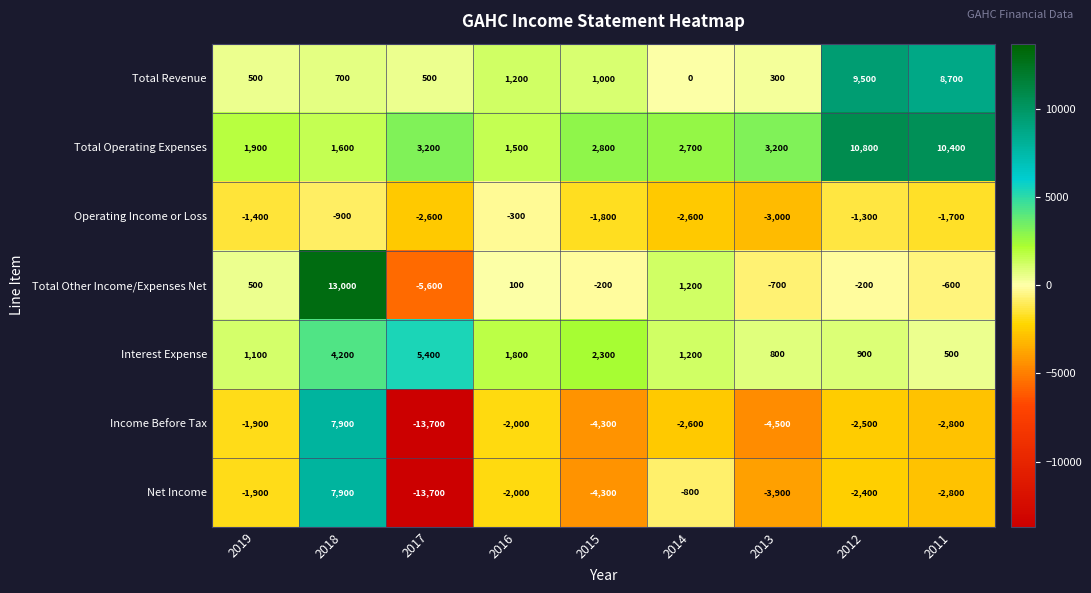

What is the difference between the maximum and minimum values in the Net Income series?

21600